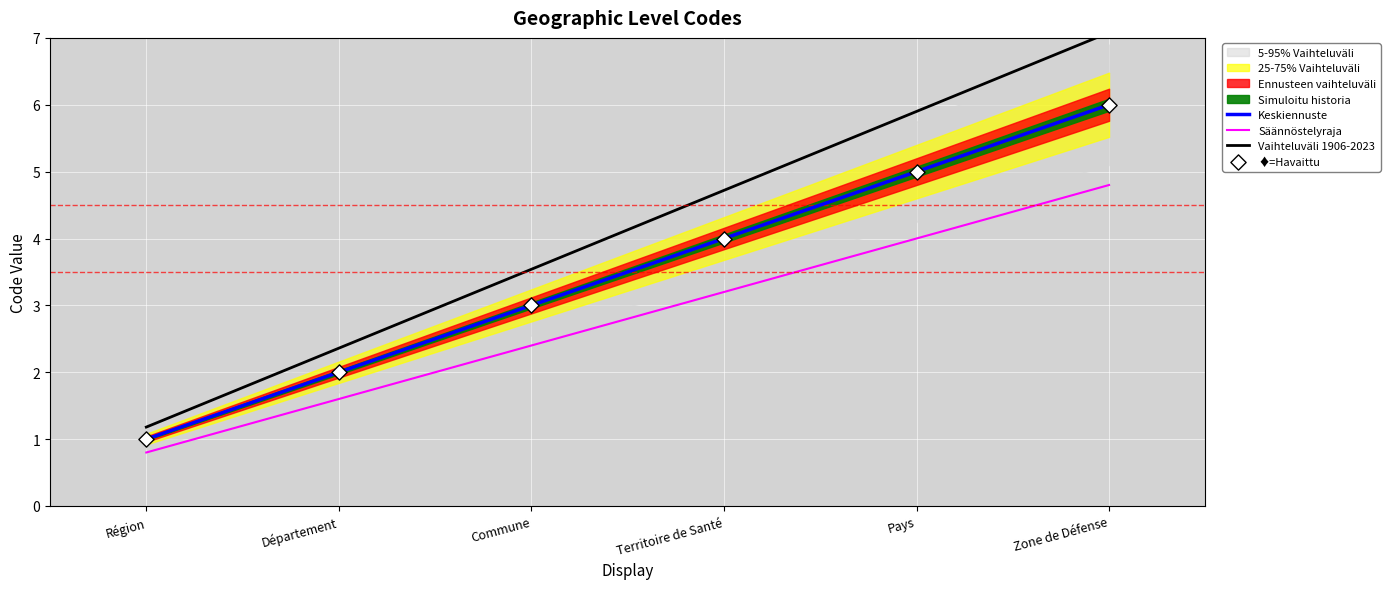

What is the total value across all series at Pays?

19.9